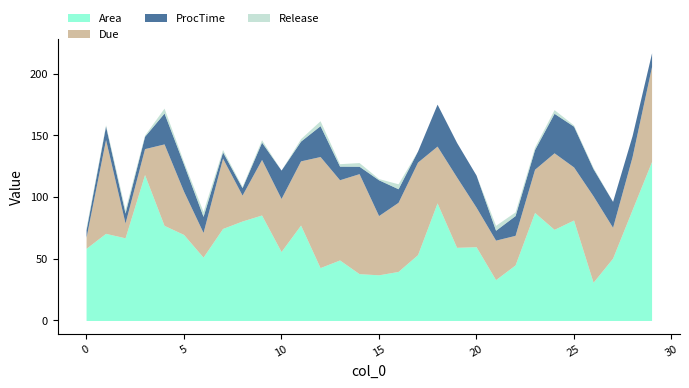

True or false: ProcTime and Due cross at least once.

False